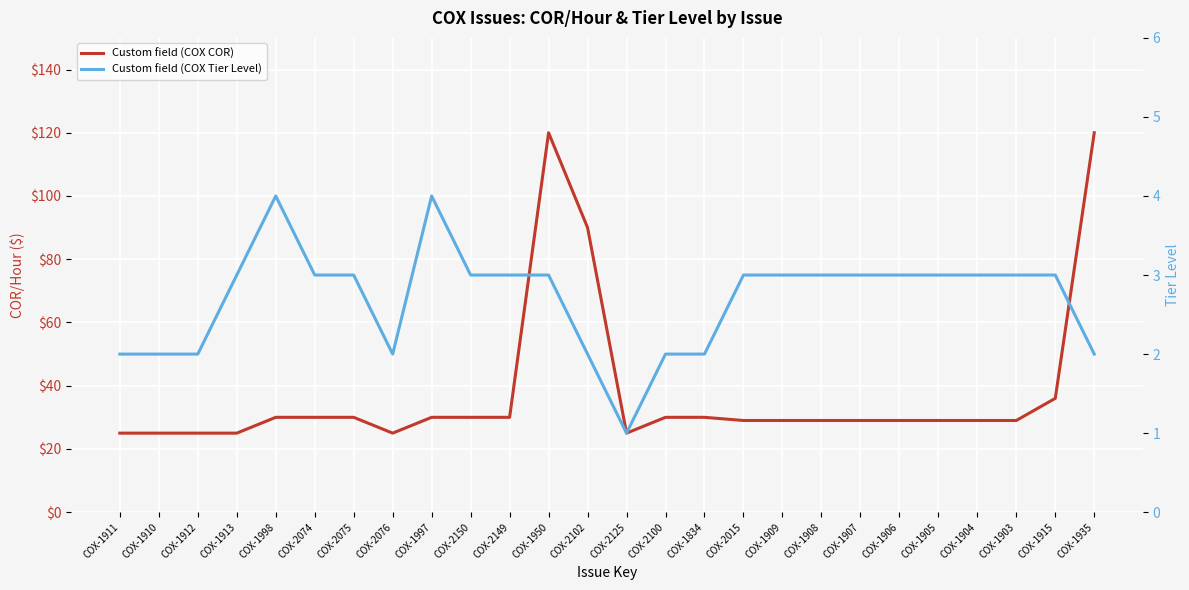

At which category does Custom field (COX Tier Level) reach its first local valley?

COX-2076